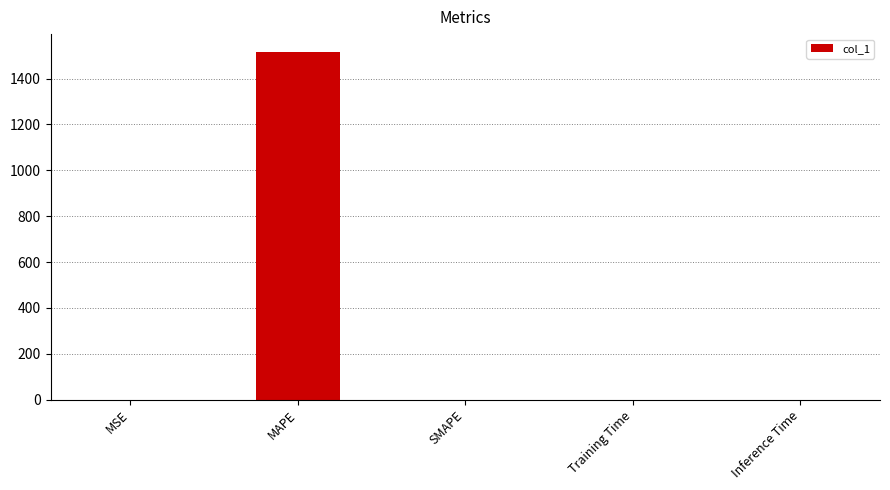

What is the sum of all values?

1518.2